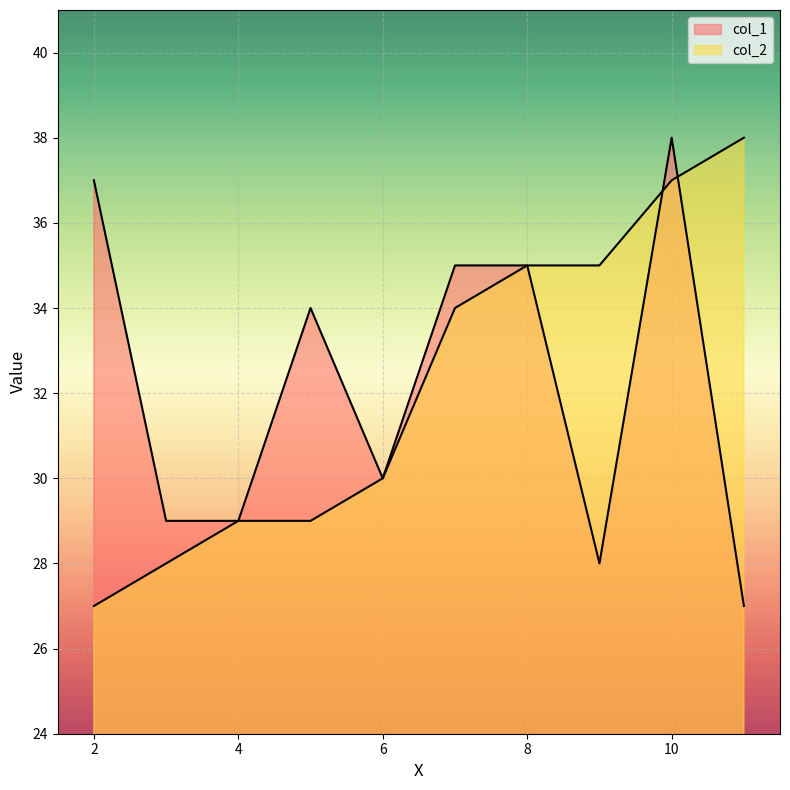

What is the spread (max minus min) of values at 11?

11